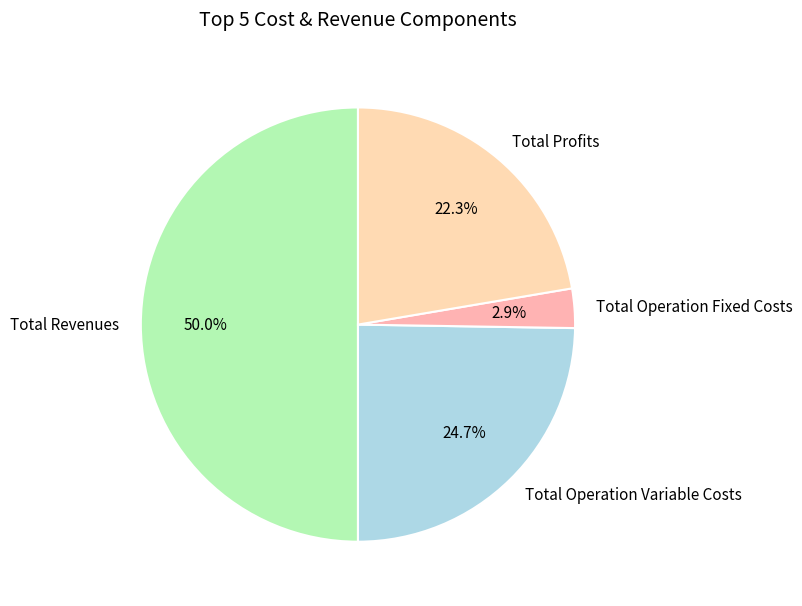

Is the sum of Total Revenues and Total Operation Fixed Costs greater than half?

Yes